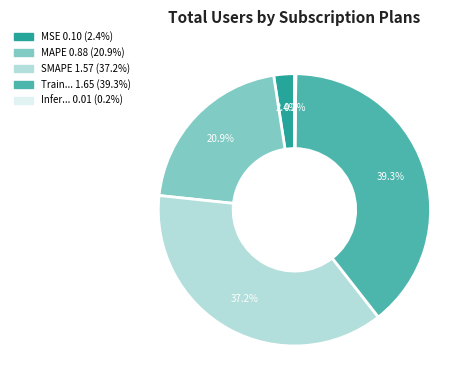

Does any single category account for the majority?

No